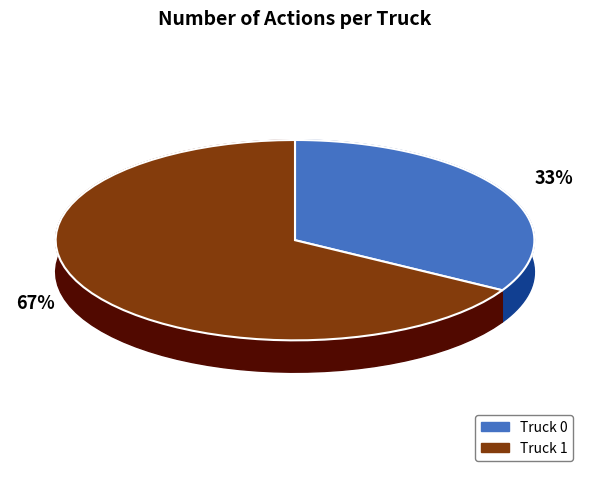

Rank the categories by value from highest to lowest.

Truck 1, Truck 0